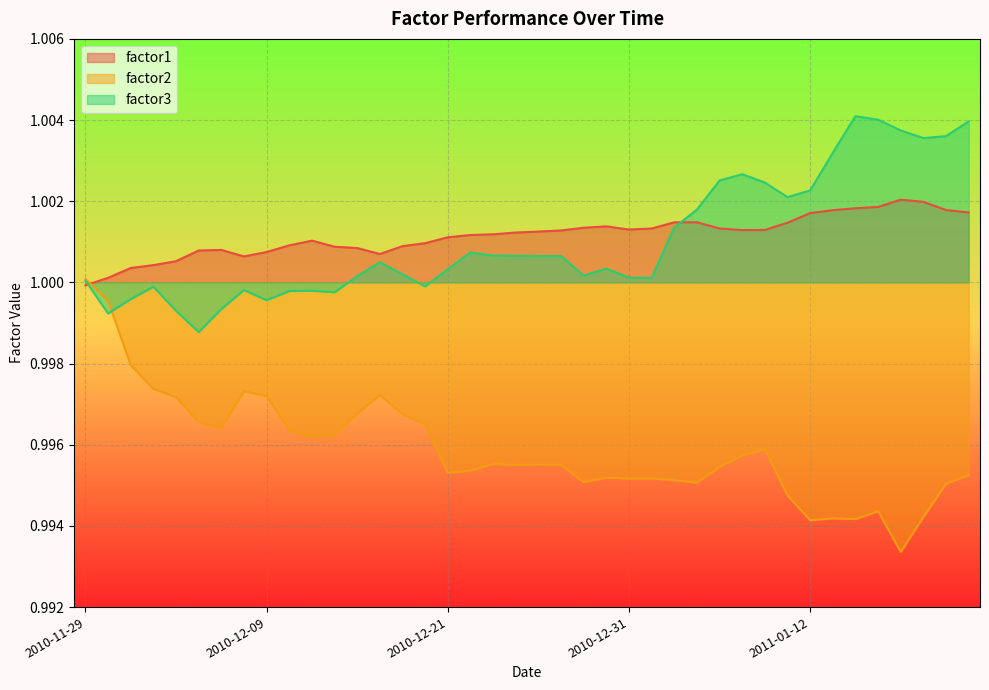

What is the sum of the factor2 values at 2010-12-06 and 2011-01-04?

2.0